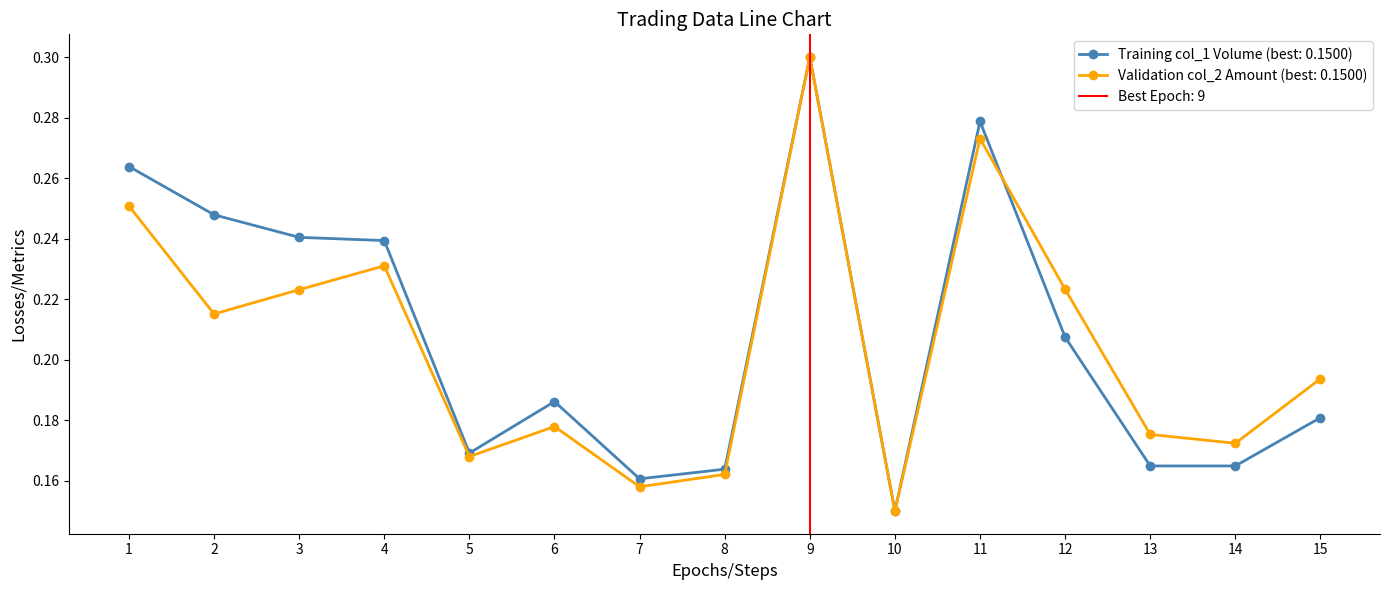

The col_1 (Volume) series shows 0.2 at 3. True or false?

True